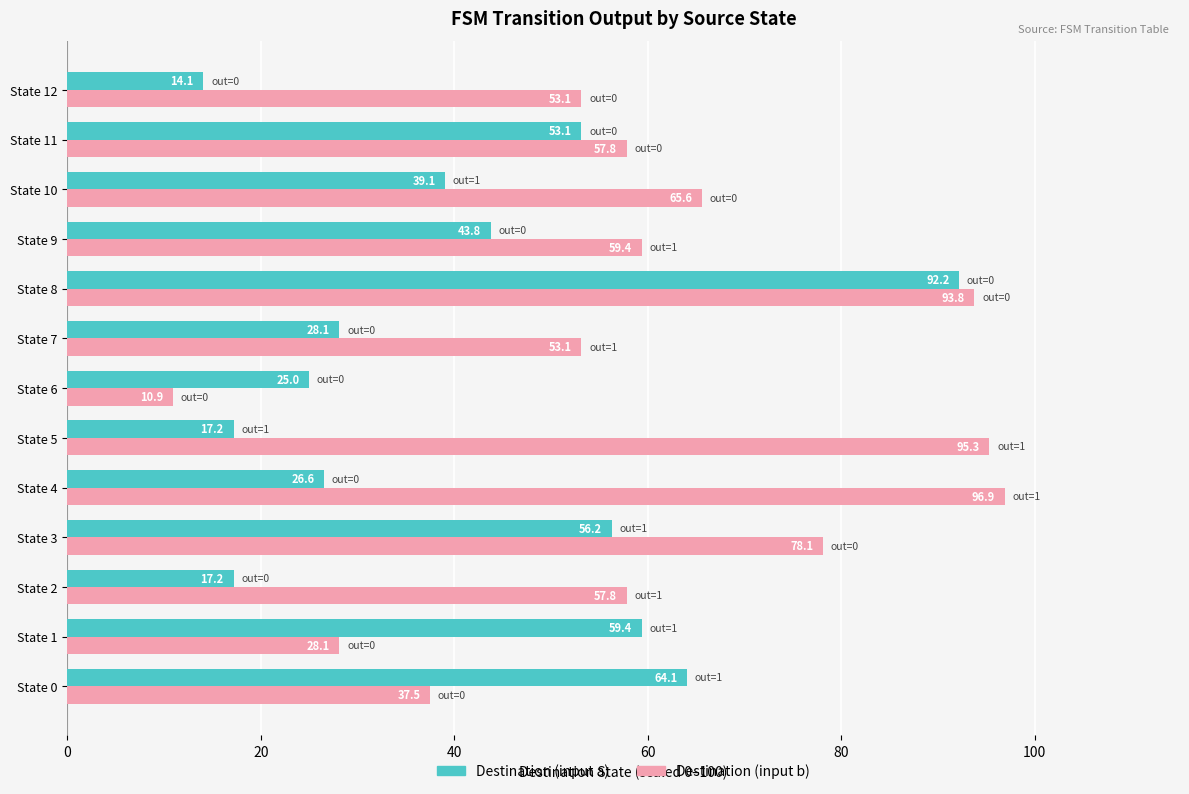

What is the minimum value for Destination (input b)?

10.9